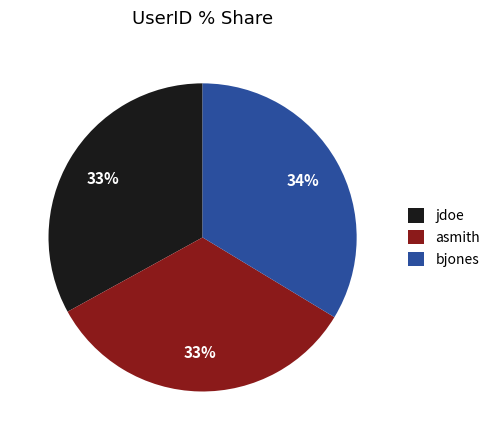

Is there a majority slice in this chart?

No